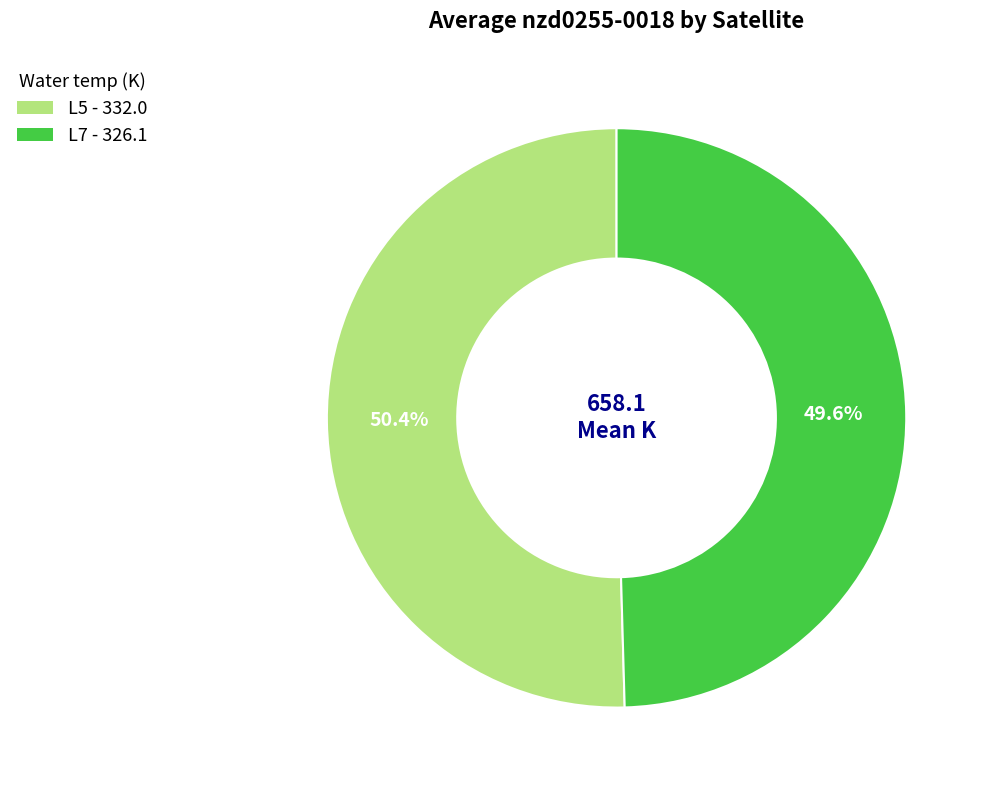

Which has a higher value, L5 - 332.0 or L7 - 326.1?

L5 - 332.0